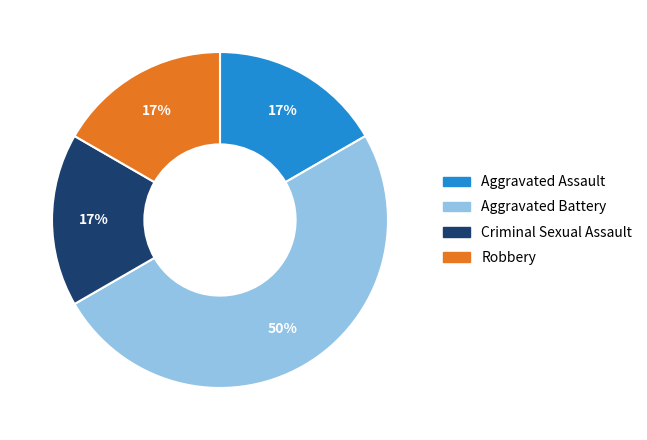

To the nearest percent, what is the difference between the Aggravated Battery and Aggravated Assault slice percentages?

33%